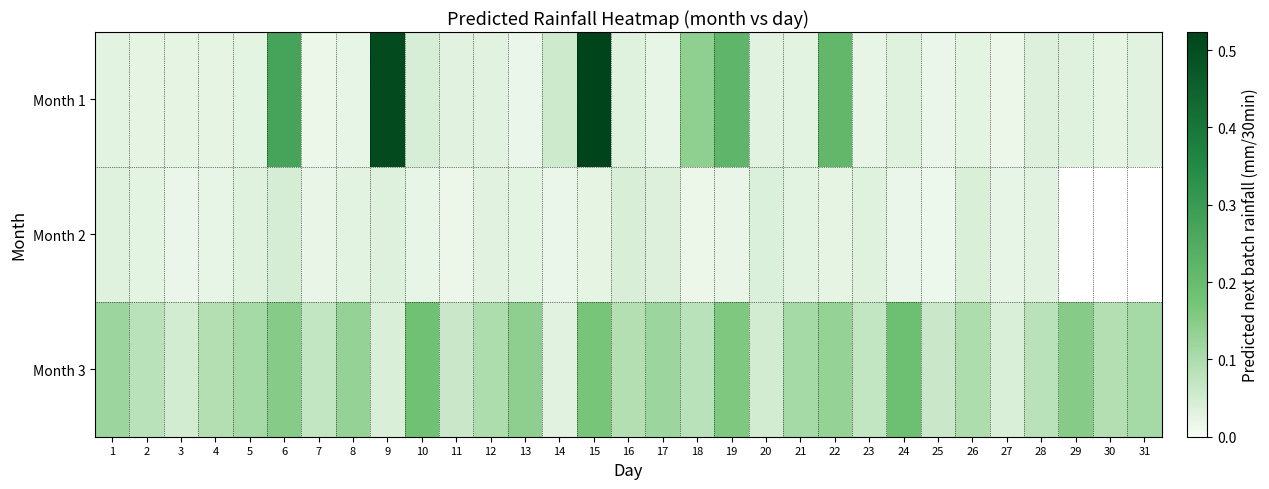

At which label is Month 3 closest to 0?

14